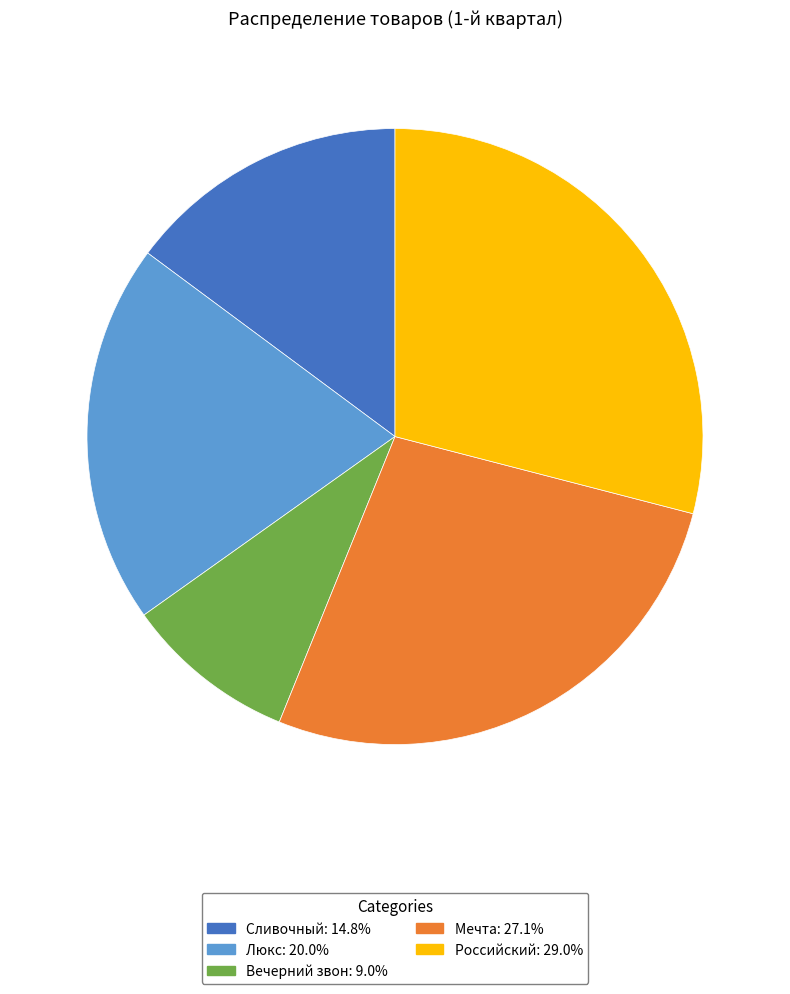

Which has a higher value, Сливочный or Мечта?

Мечта